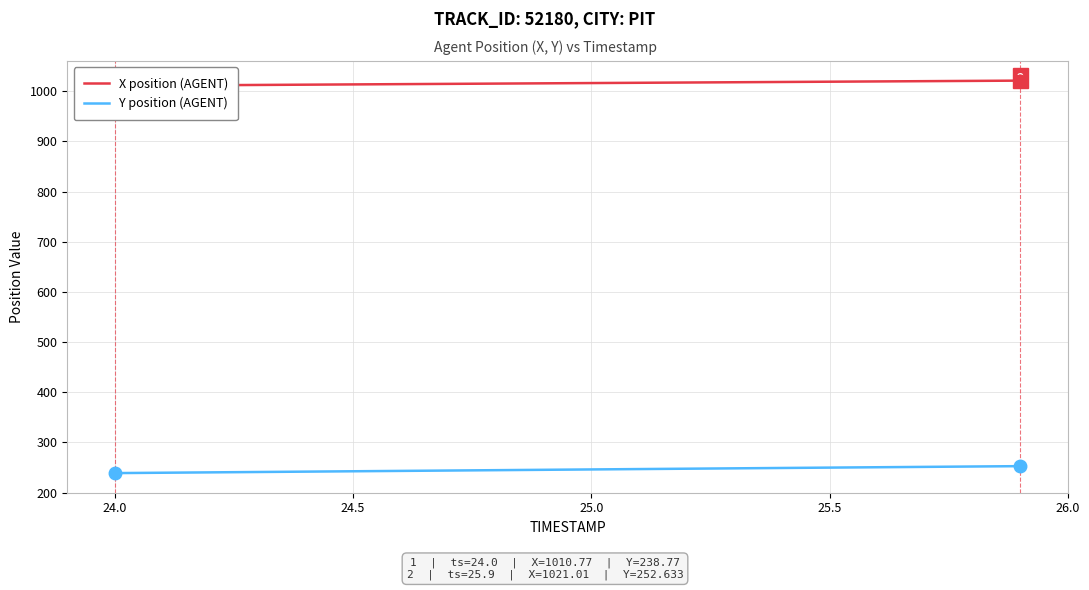

What is the sum of all X position (AGENT) values?

20317.8